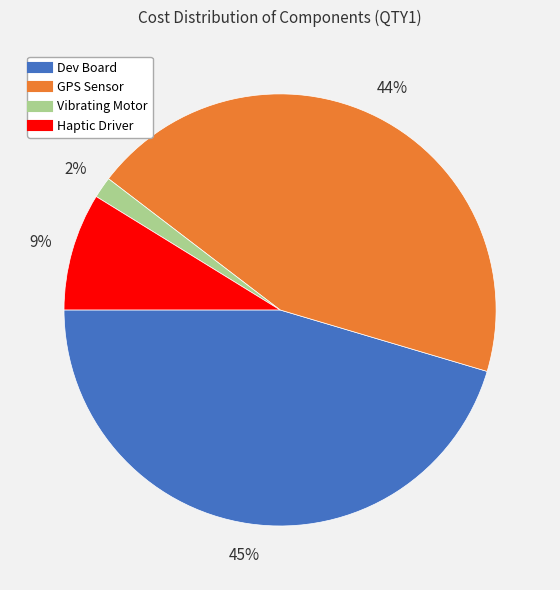

To the nearest percent, what is the average slice percentage?

25%